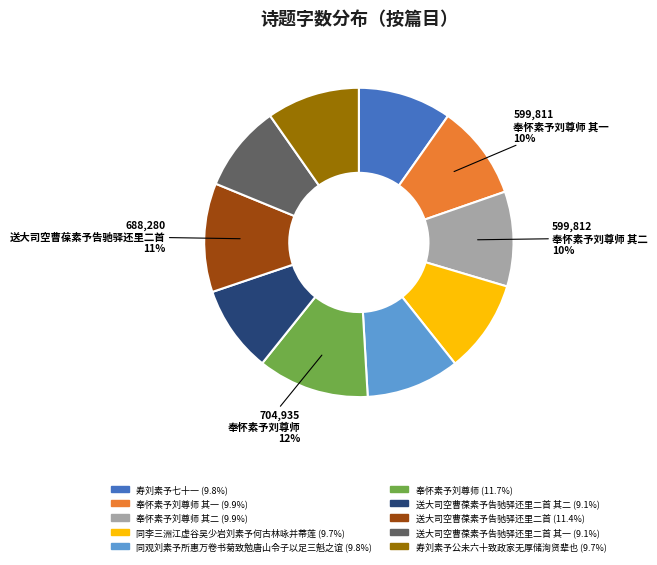

Is there a majority slice in this chart?

No